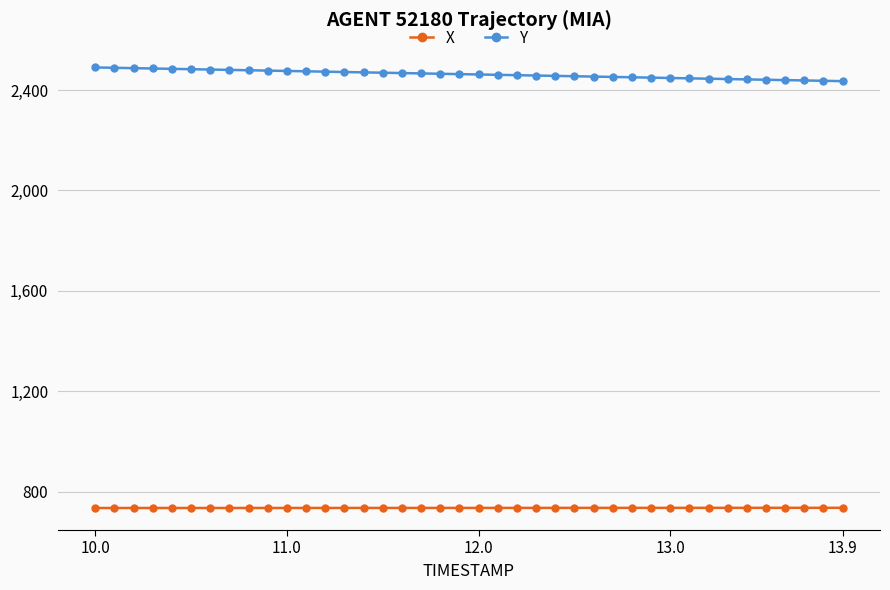

Rank the series by their maximum value, from lowest to highest.

X, Y